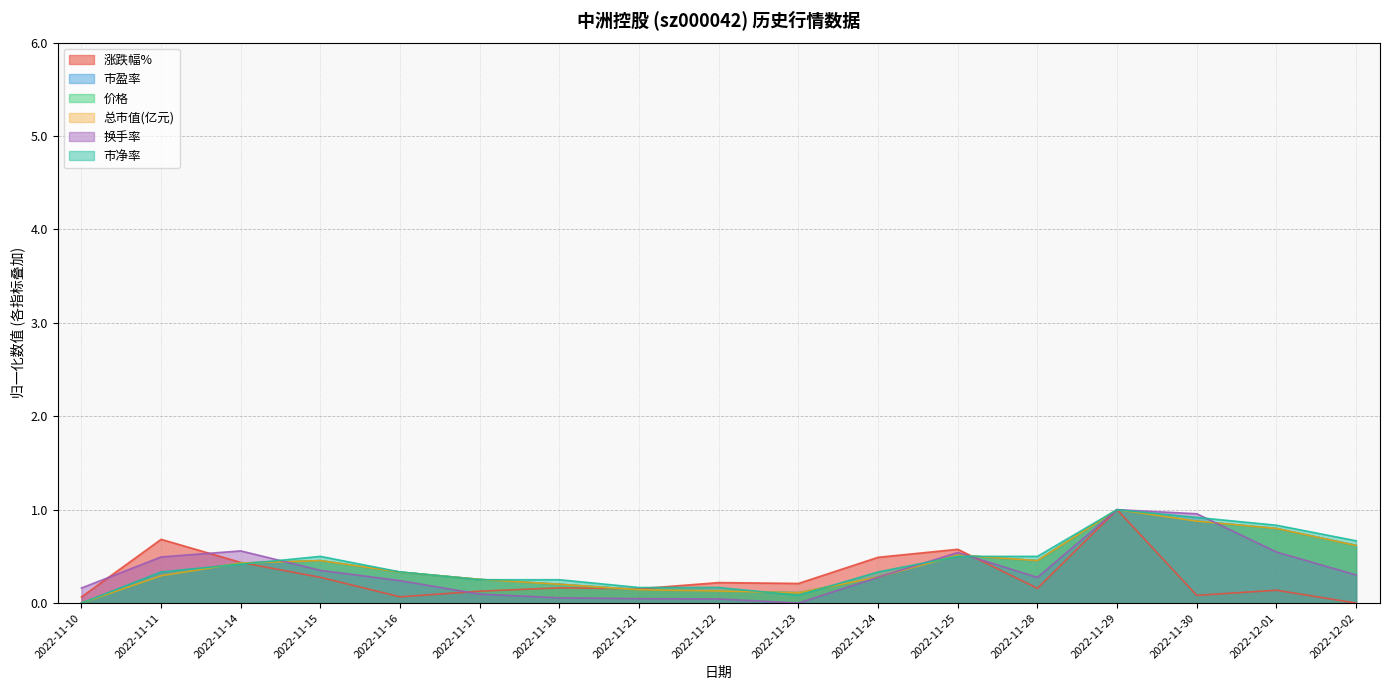

Reading left to right, transcribe all the data shown in this chart.

涨跌幅%: 2022-11-10=0.1	2022-11-11=0.7	2022-11-14=0.4	2022-11-15=0.3	2022-11-16=0.1	2022-11-17=0.1	2022-11-18=0.2	2022-11-21=0.2	2022-11-22=0.2	2022-11-23=0.2	2022-11-24=0.5	2022-11-25=0.6	2022-11-28=0.2	2022-11-29=1.0	2022-11-30=0.1	2022-12-01=0.1	2022-12-02=0.0
市盈率: 2022-11-10=0.0	2022-11-11=0.3	2022-11-14=0.4	2022-11-15=0.5	2022-11-16=0.3	2022-11-17=0.3	2022-11-18=0.2	2022-11-21=0.1	2022-11-22=0.1	2022-11-23=0.1	2022-11-24=0.3	2022-11-25=0.5	2022-11-28=0.5	2022-11-29=1.0	2022-11-30=0.9	2022-12-01=0.8	2022-12-02=0.6
价格: 2022-11-10=0.0	2022-11-11=0.3	2022-11-14=0.4	2022-11-15=0.5	2022-11-16=0.3	2022-11-17=0.3	2022-11-18=0.2	2022-11-21=0.1	2022-11-22=0.1	2022-11-23=0.1	2022-11-24=0.3	2022-11-25=0.5	2022-11-28=0.5	2022-11-29=1.0	2022-11-30=0.9	2022-12-01=0.8	2022-12-02=0.6
总市值(亿元): 2022-11-10=0.0	2022-11-11=0.3	2022-11-14=0.4	2022-11-15=0.5	2022-11-16=0.3	2022-11-17=0.3	2022-11-18=0.2	2022-11-21=0.1	2022-11-22=0.1	2022-11-23=0.1	2022-11-24=0.3	2022-11-25=0.5	2022-11-28=0.5	2022-11-29=1.0	2022-11-30=0.9	2022-12-01=0.8	2022-12-02=0.6
换手率: 2022-11-10=0.2	2022-11-11=0.5	2022-11-14=0.6	2022-11-15=0.4	2022-11-16=0.2	2022-11-17=0.1	2022-11-18=0.1	2022-11-21=0.0	2022-11-22=0.0	2022-11-23=0.0	2022-11-24=0.3	2022-11-25=0.5	2022-11-28=0.3	2022-11-29=1.0	2022-11-30=1.0	2022-12-01=0.5	2022-12-02=0.3
市净率: 2022-11-10=0.0	2022-11-11=0.3	2022-11-14=0.4	2022-11-15=0.5	2022-11-16=0.3	2022-11-17=0.3	2022-11-18=0.3	2022-11-21=0.2	2022-11-22=0.2	2022-11-23=0.1	2022-11-24=0.3	2022-11-25=0.5	2022-11-28=0.5	2022-11-29=1.0	2022-11-30=0.9	2022-12-01=0.8	2022-12-02=0.7